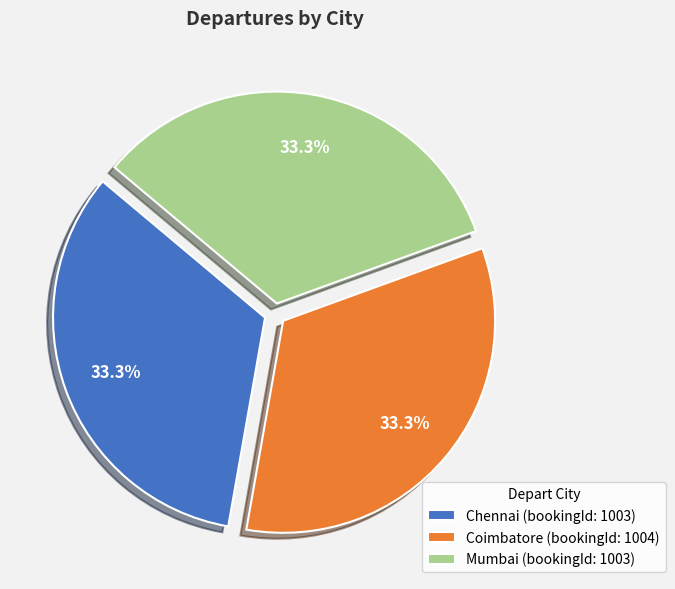

How many segments does this pie chart have?

3